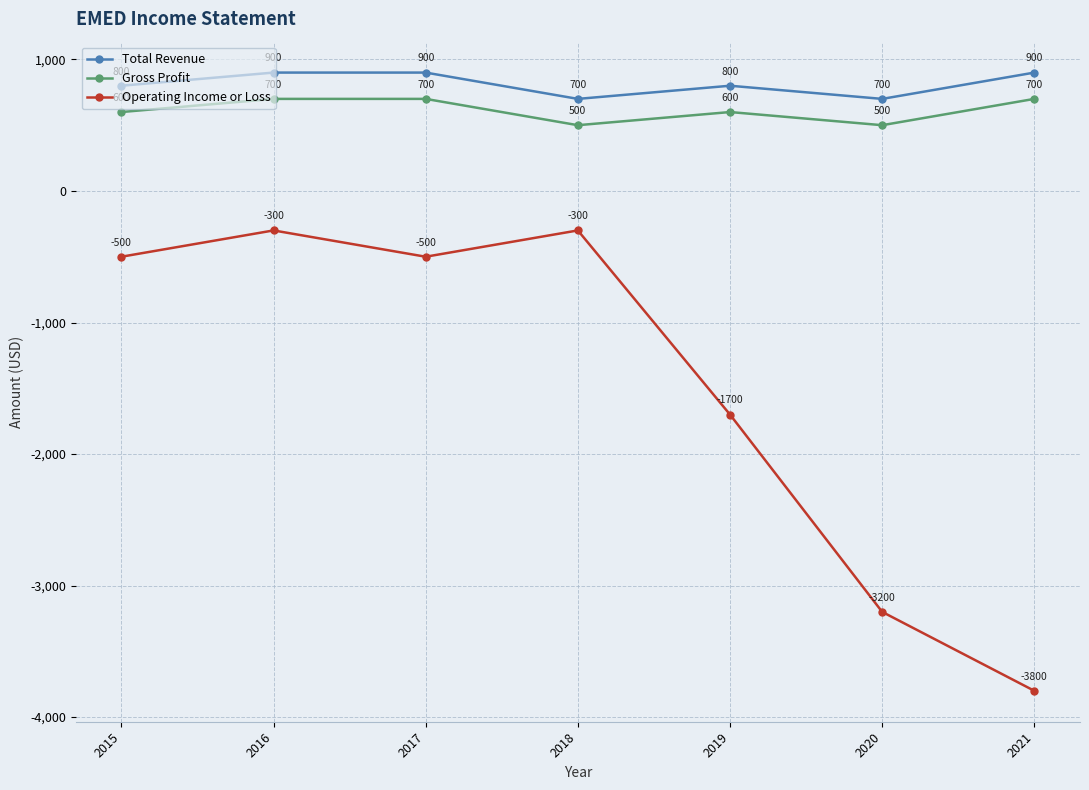

True or false: Total Revenue and Gross Profit intersect in this chart.

False